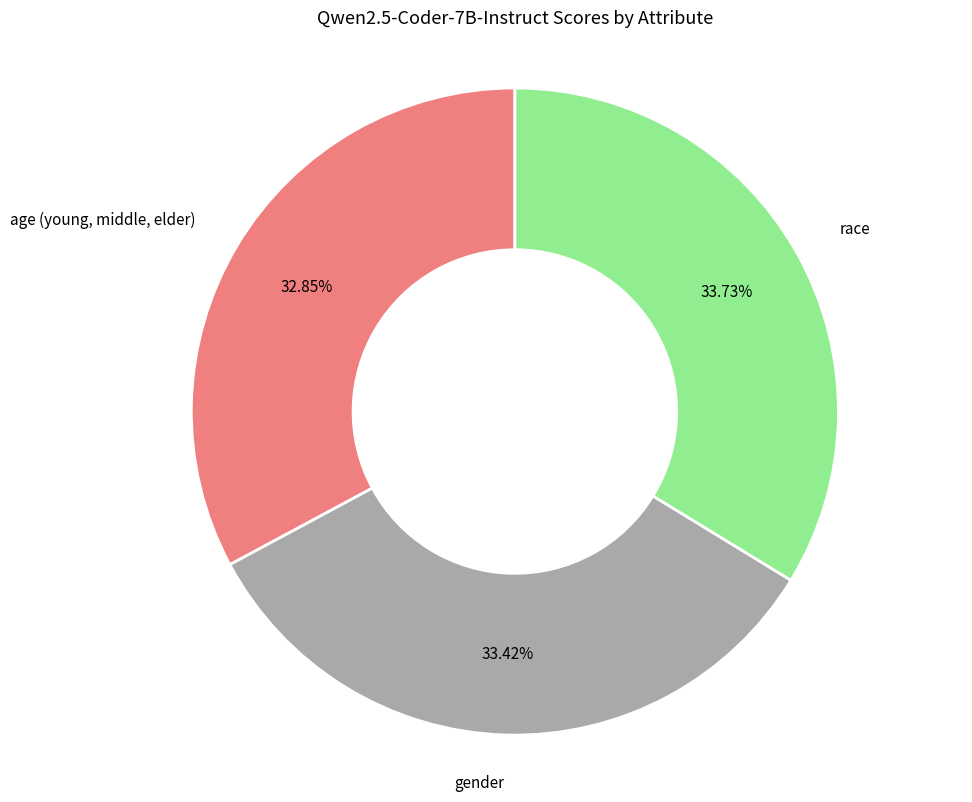

What percentage is the gender slice, to the nearest percent?

33%